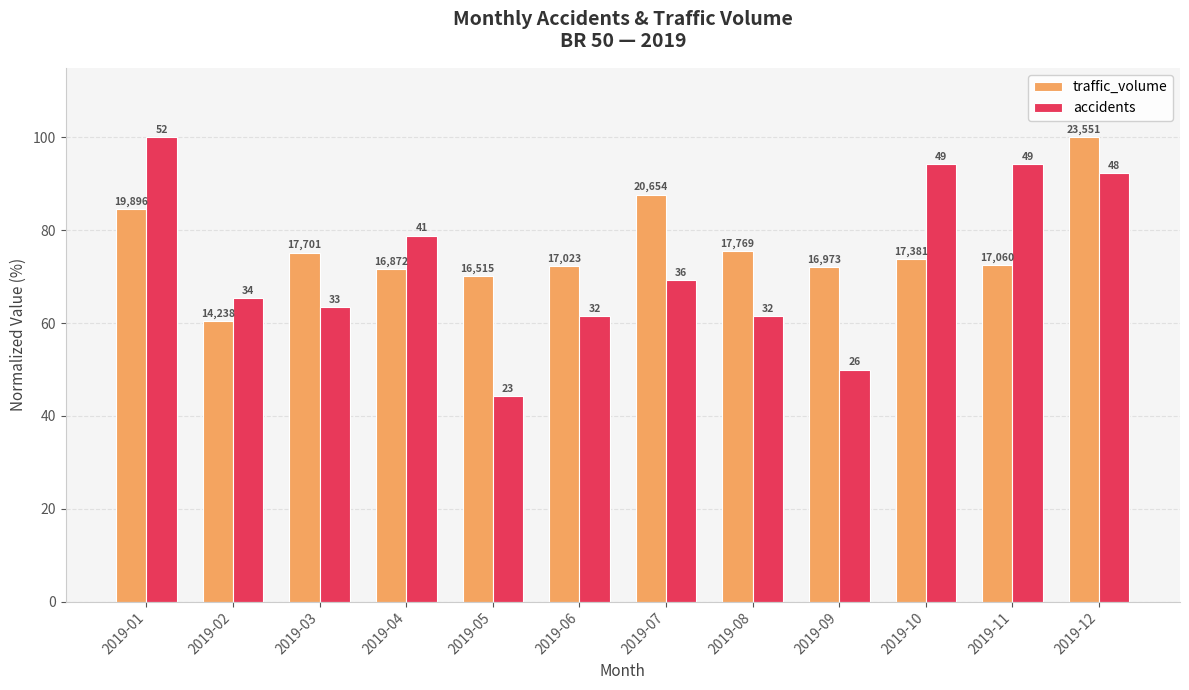

At how many categories does at least one series exceed 53?

12